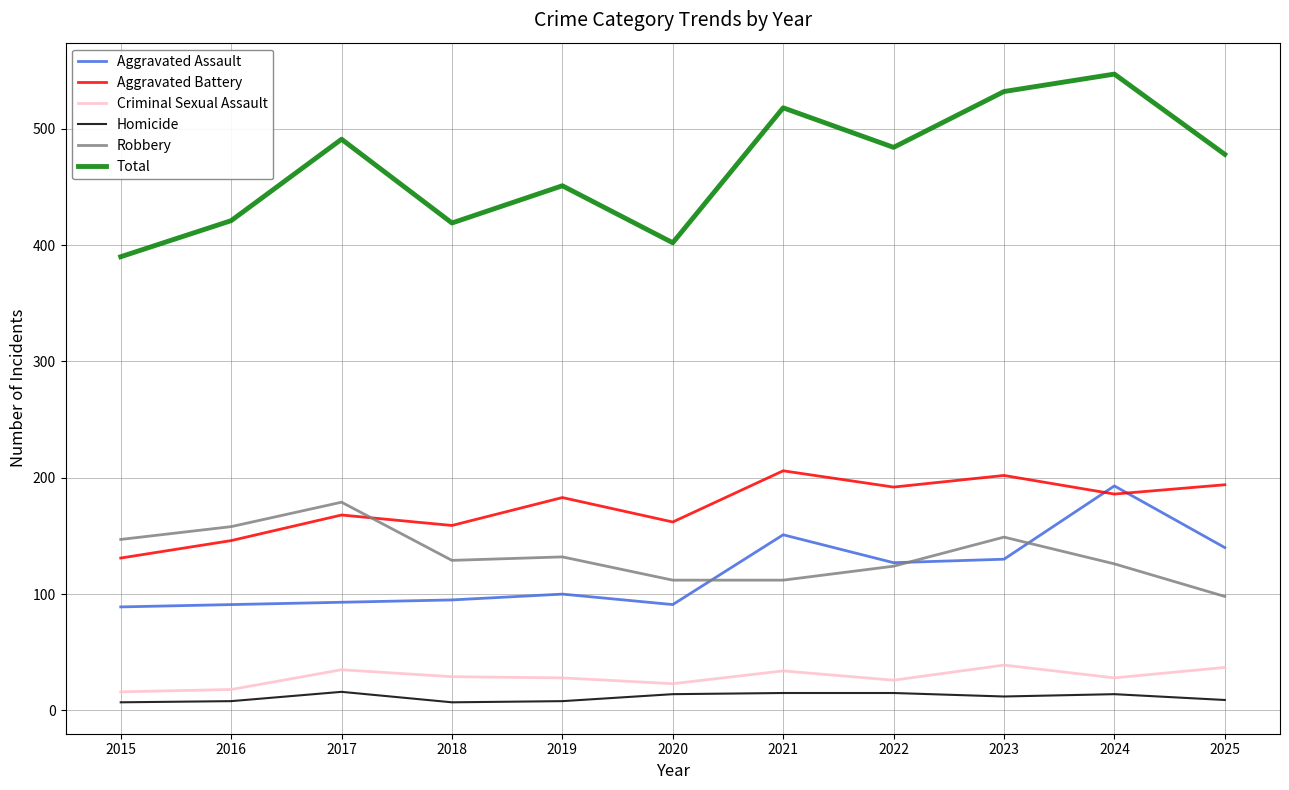

Which series has the largest range (max minus min)?

Total